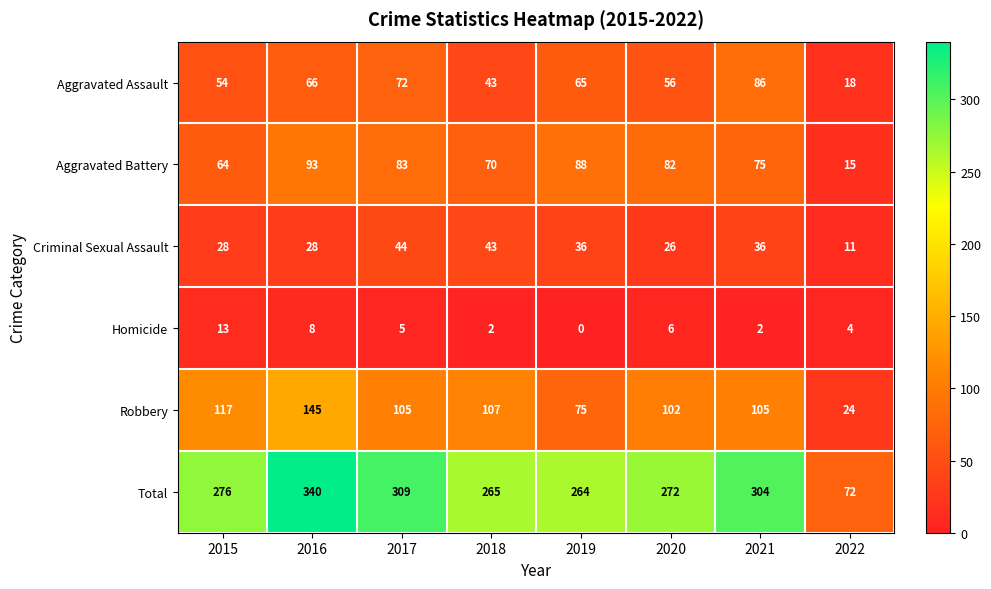

How many data points does each series have?

8